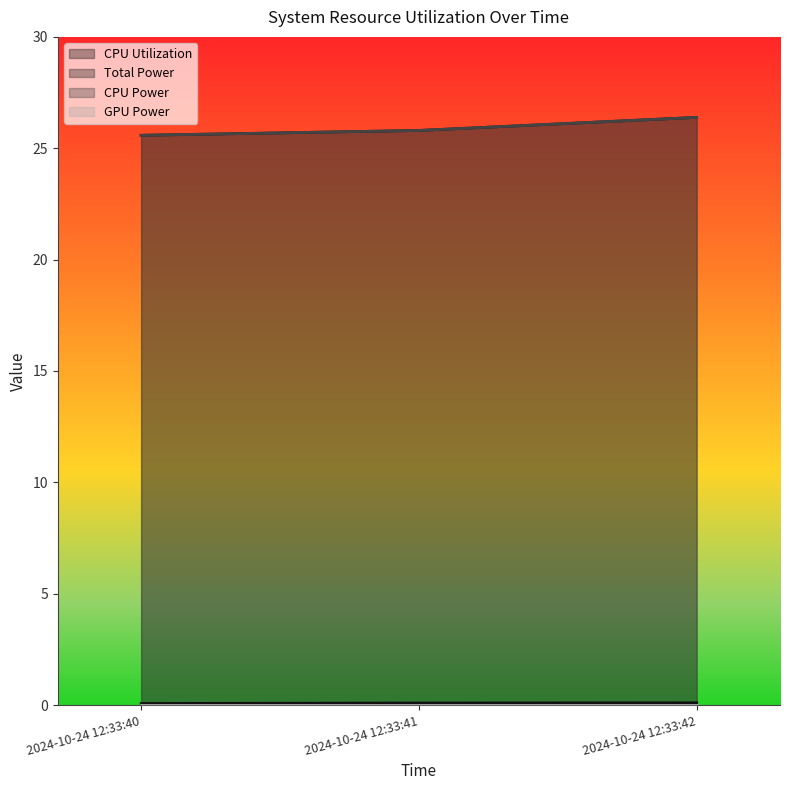

Rank the series at 2024-10-24 12:33:40 from highest to lowest value.

Total Power, CPU Power, CPU Utilization